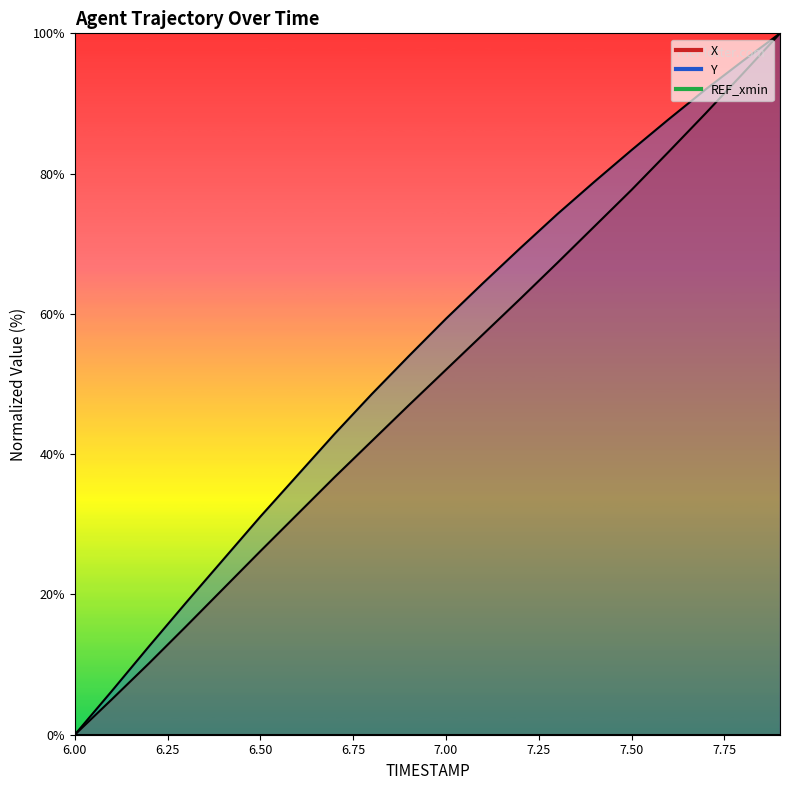

At how many categories does at least one series exceed 98?

1